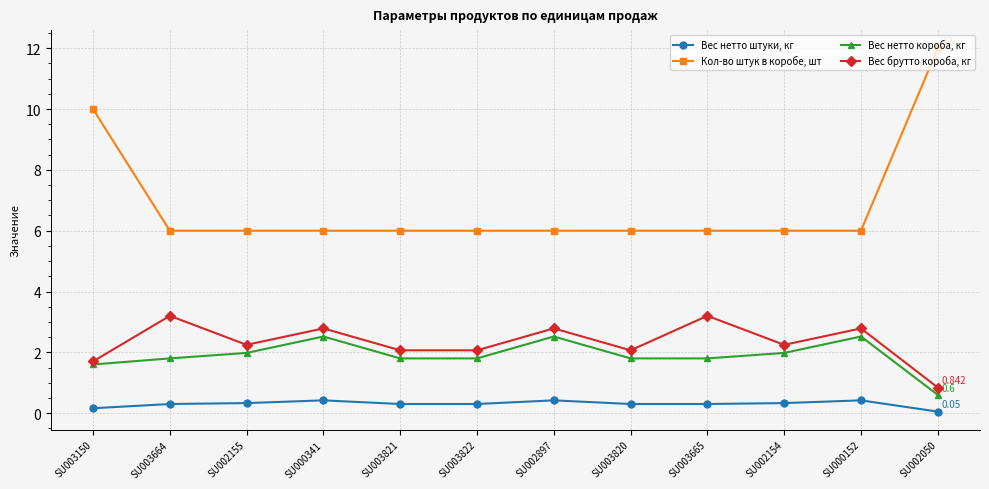

At which category does the chart reach its peak across all series?

SU002050